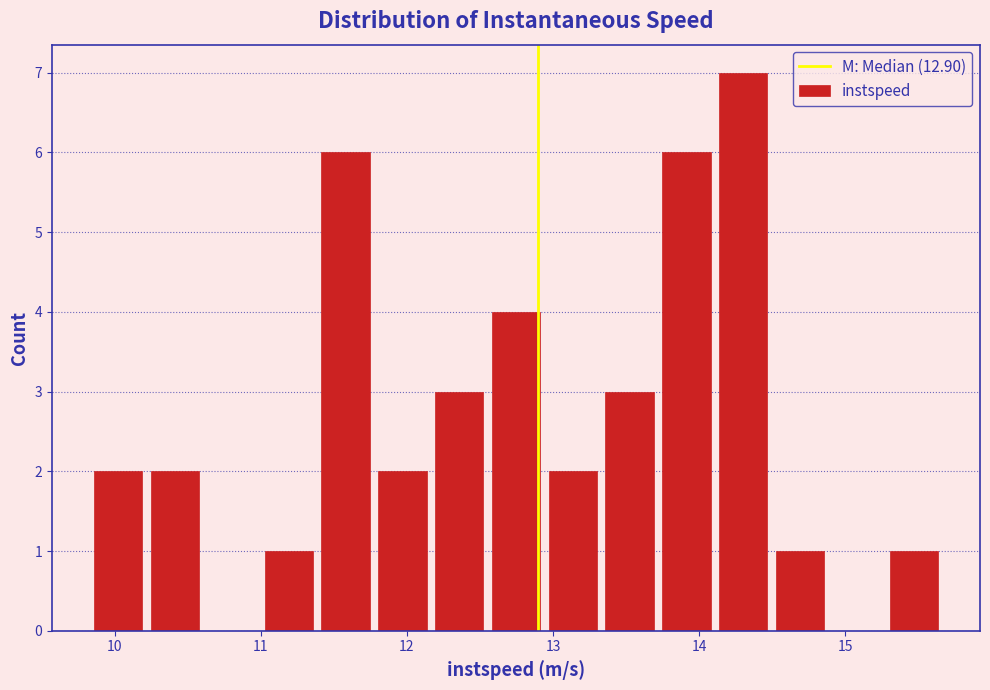

Read against the x-axis, roughly where is the centre of the tallest bar?

14.3